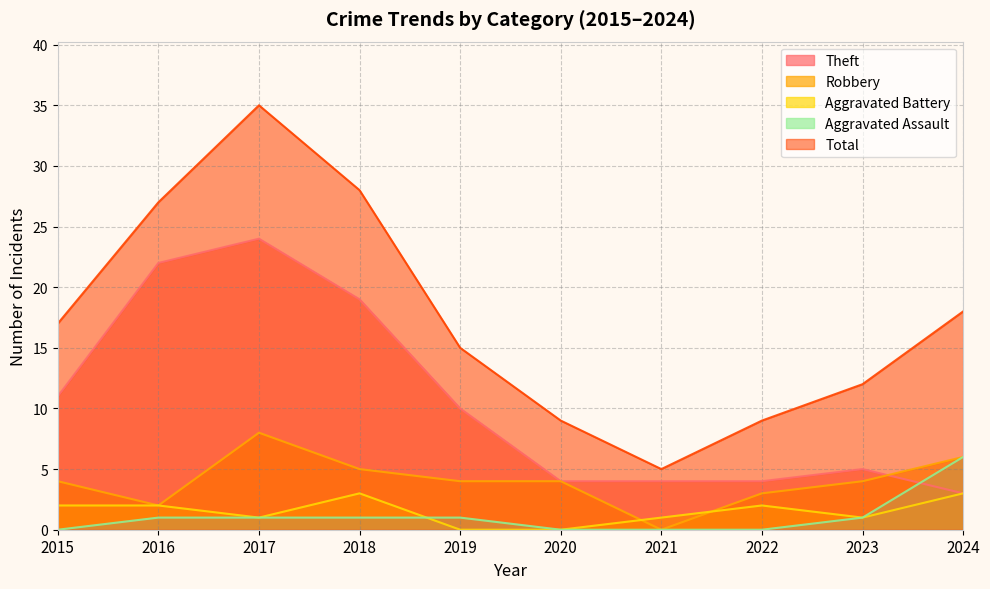

Which category has the lowest value across all series?

2021